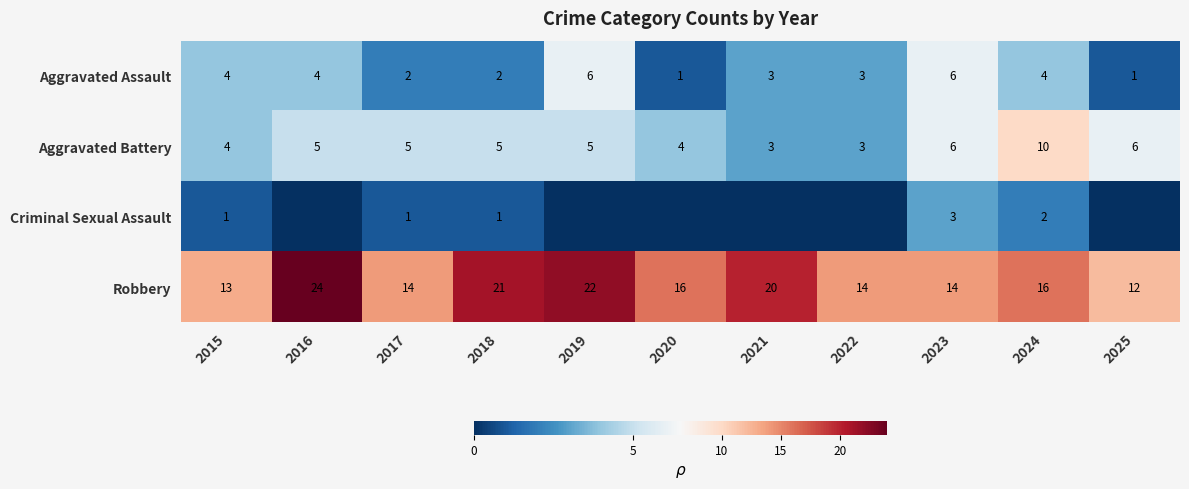

Is it true that Robbery equals 28 at 2020?

False